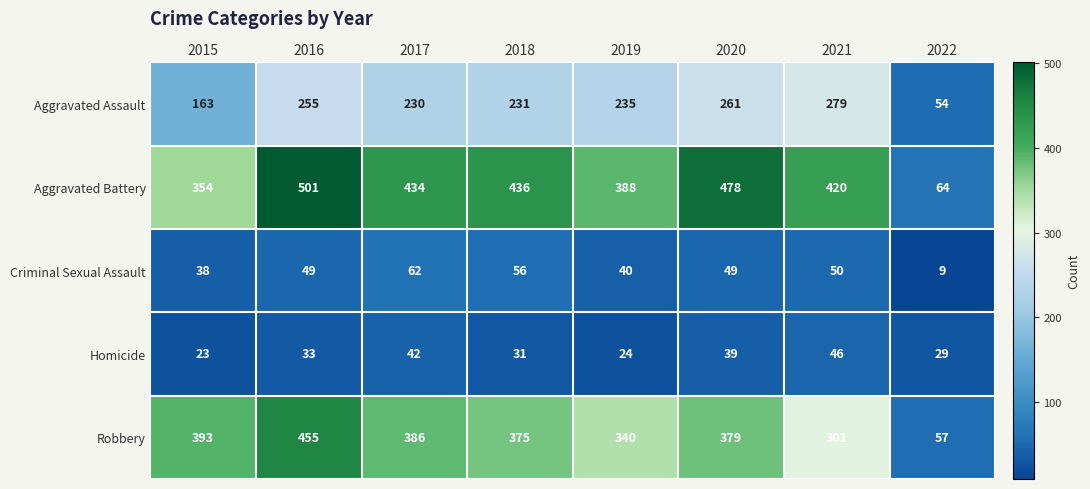

What is the greatest value displayed?

501